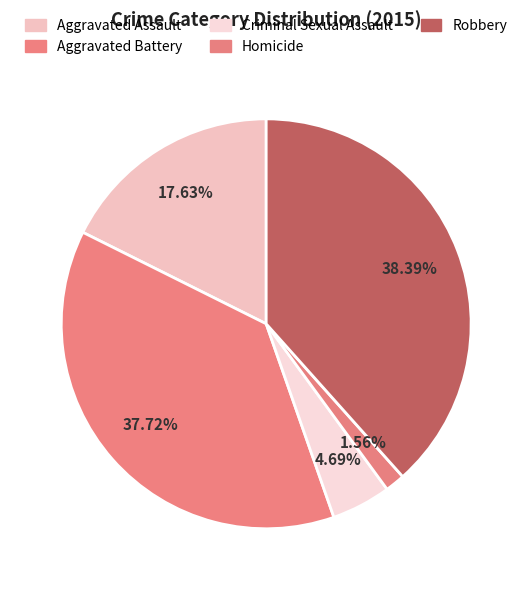

What is the smallest slice in the pie chart?

Homicide